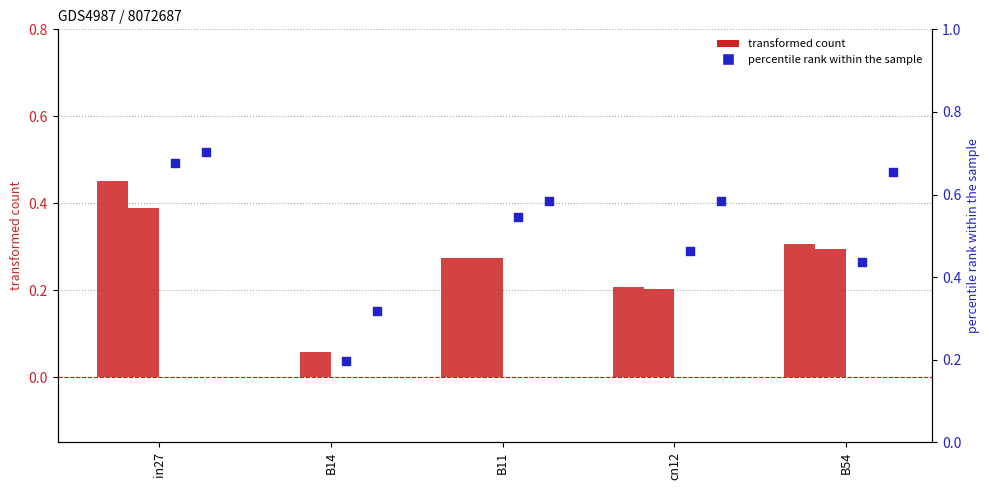

At which category is the sum across all series the highest?

in27